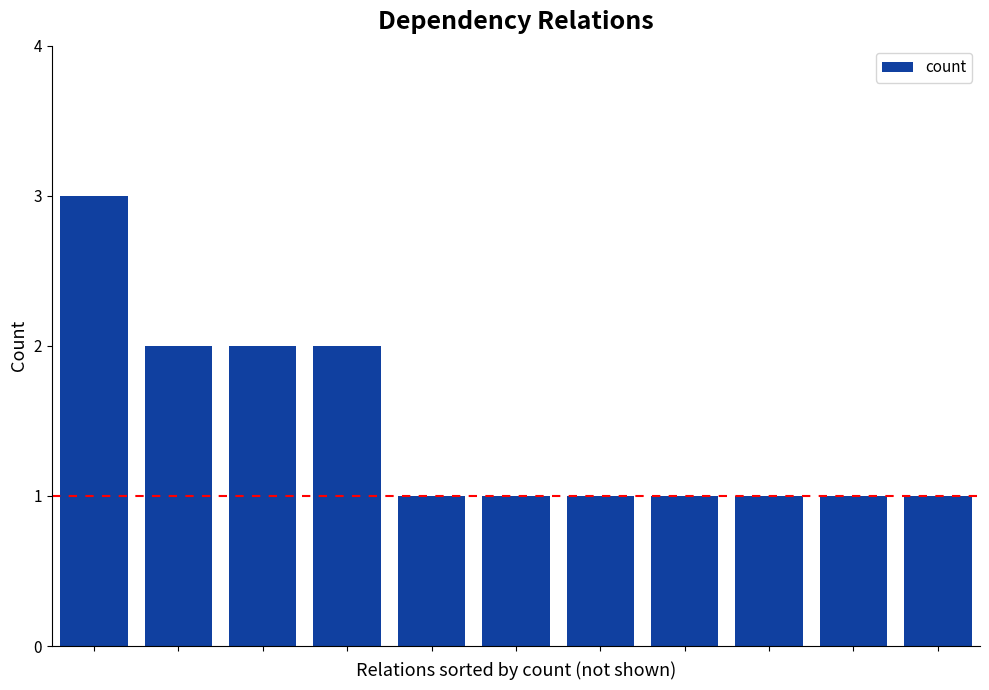

Reading left to right, what are all the values shown in this chart?

3	2	2	2	1	1	1	1	1	1	1